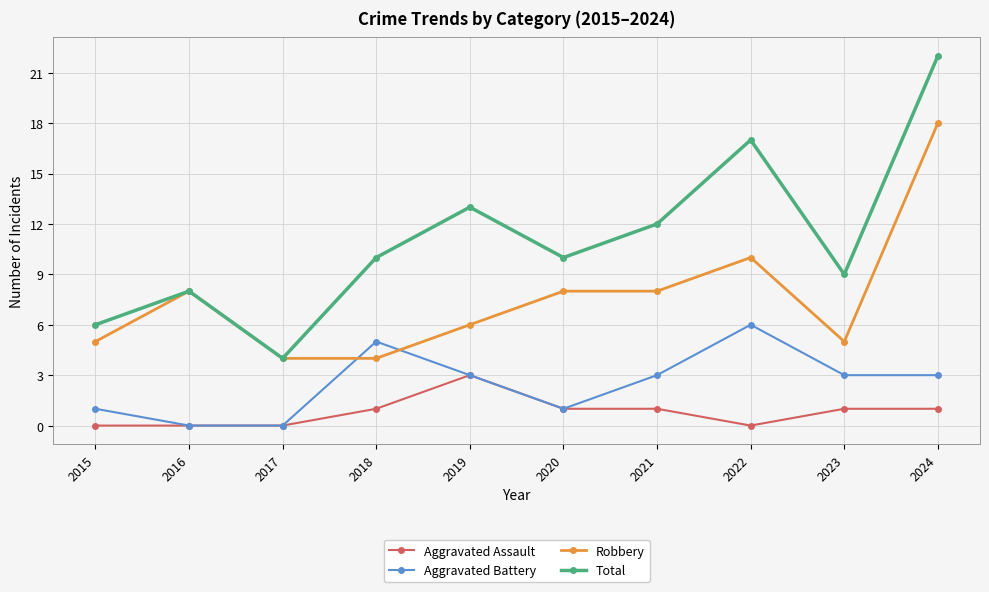

Which series has the largest range (max minus min)?

Total